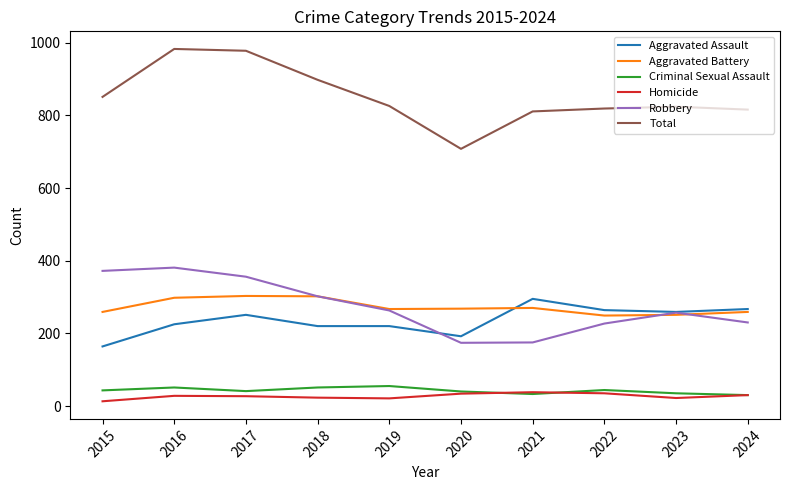

What is the difference between the highest and lowest values at 2020?

674